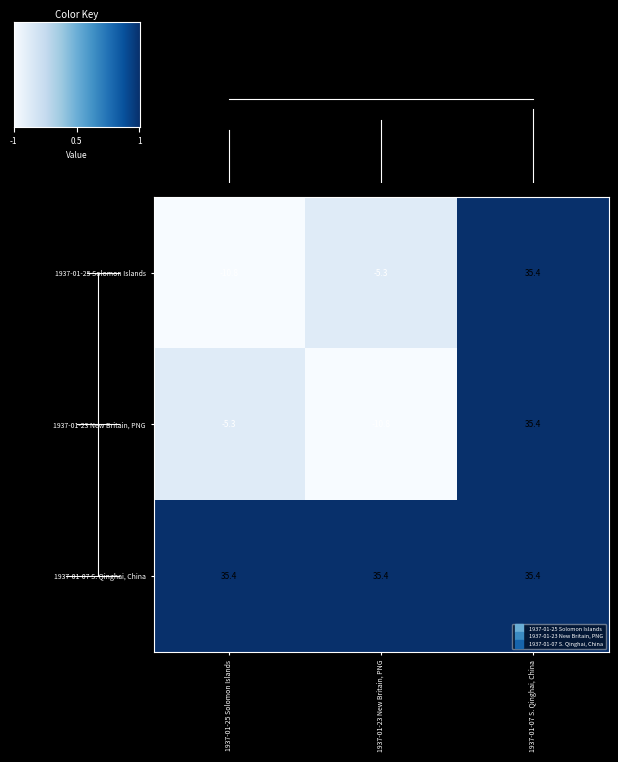

At which label is 1937-01-23 New Britain, PNG closest to 12?

1937-01-25 Solomon Islands